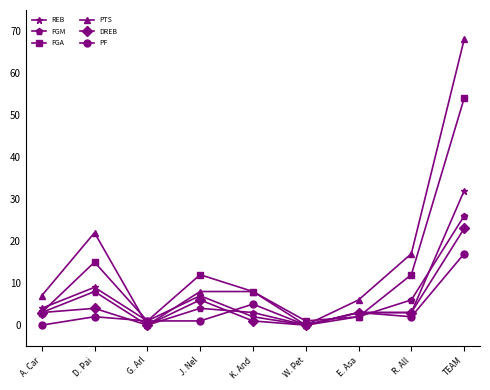

What is the maximum value for FGM?

26